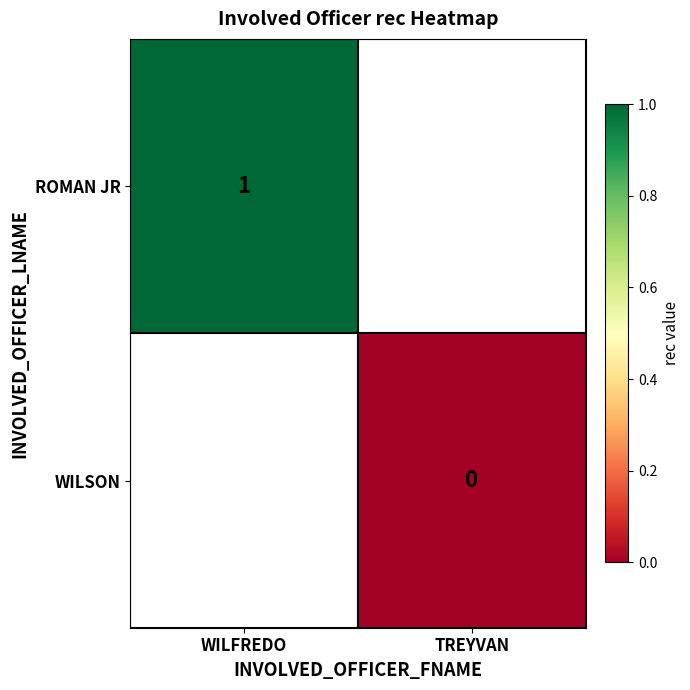

Is the value of ROMAN JR at WILFREDO greater than the value of WILSON at TREYVAN?

Yes